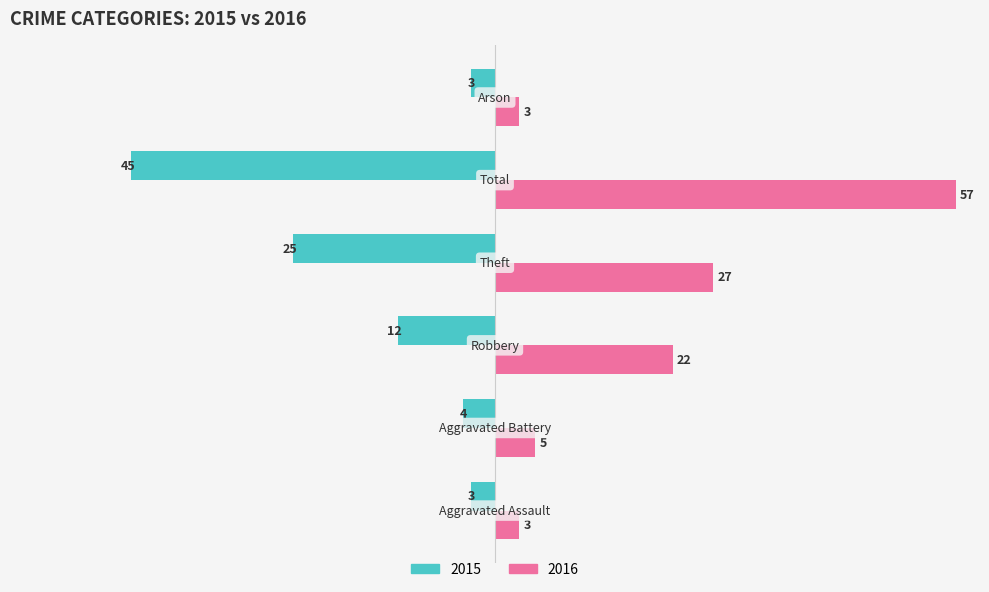

Which series has the largest range (max minus min)?

2016